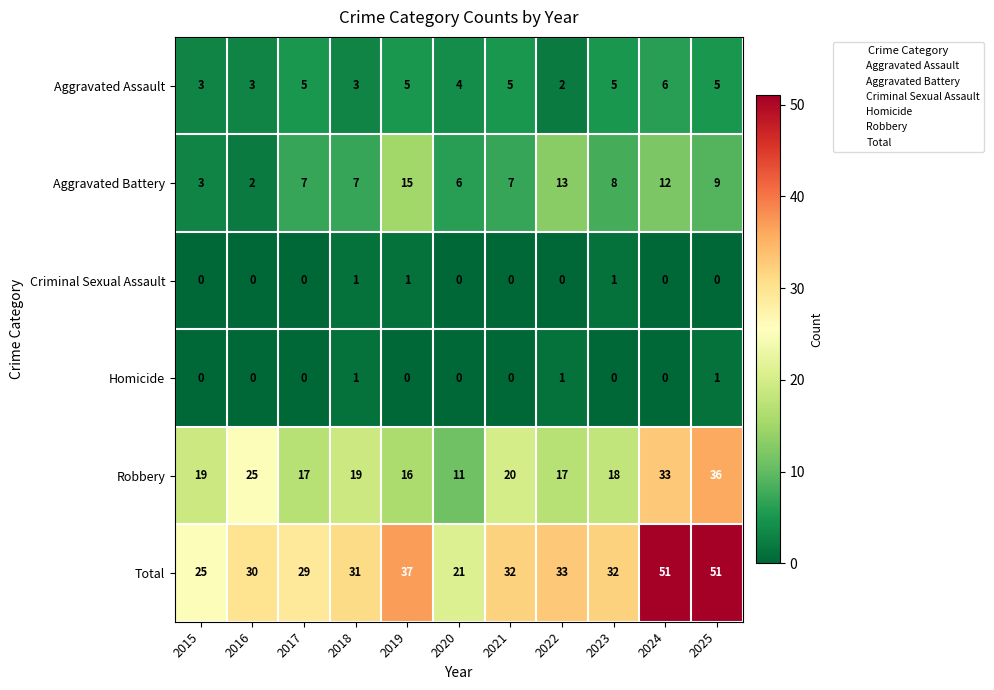

What is the difference between the highest and lowest values at 2021?

32